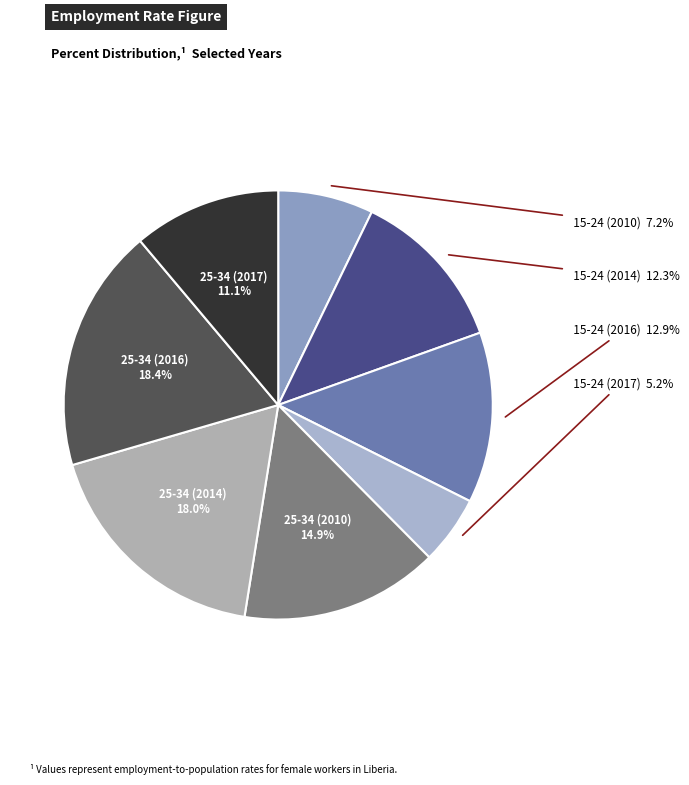

Combined, what portion of the pie is 15-24 (2016) and 25-34 (2017)?

24.0%